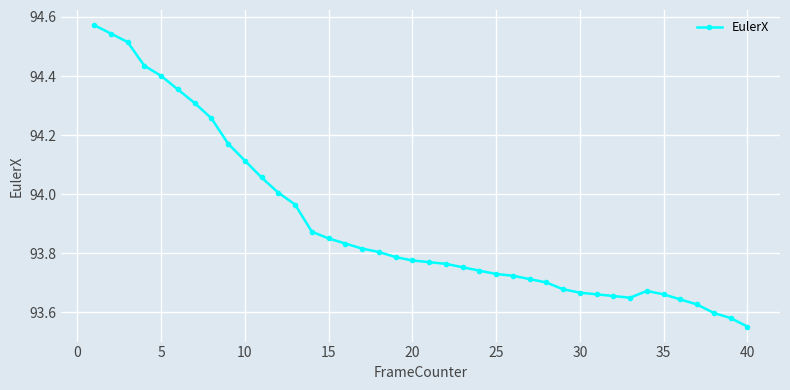

How many data points does each series have?

40